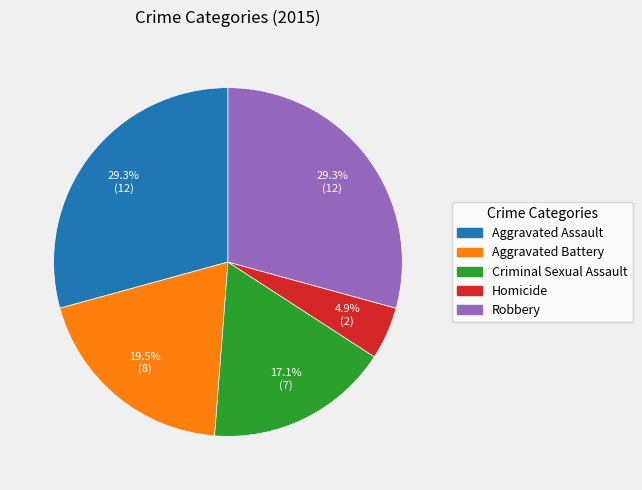

Which category has the smallest portion of the pie?

Homicide